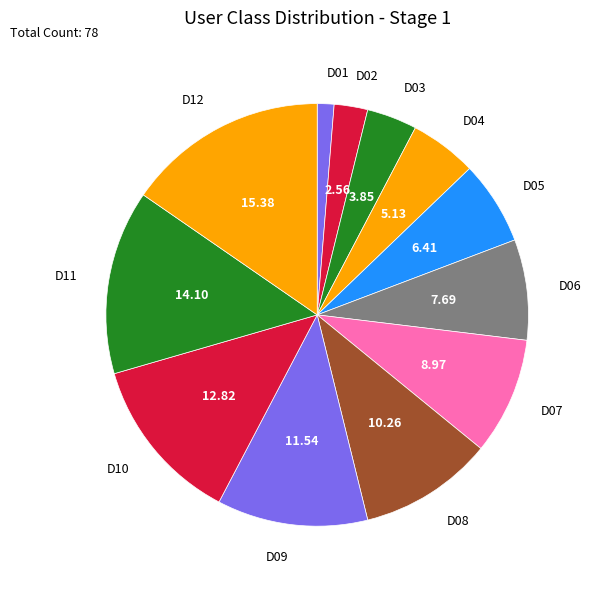

Do D08 and D10 together represent more than half of the pie?

No